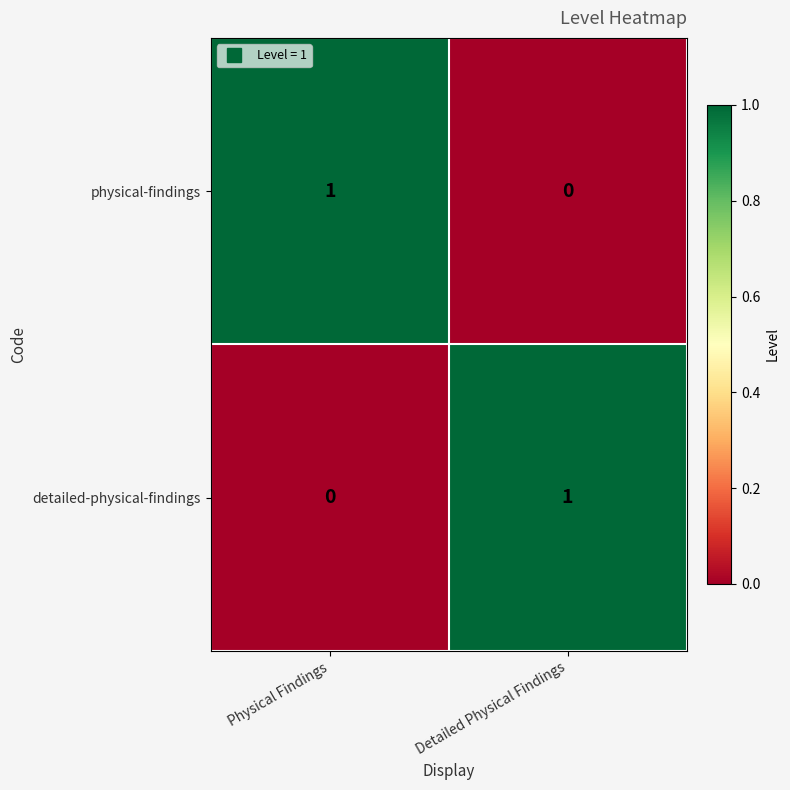

What is the difference between the highest and lowest values at Detailed Physical Findings?

1